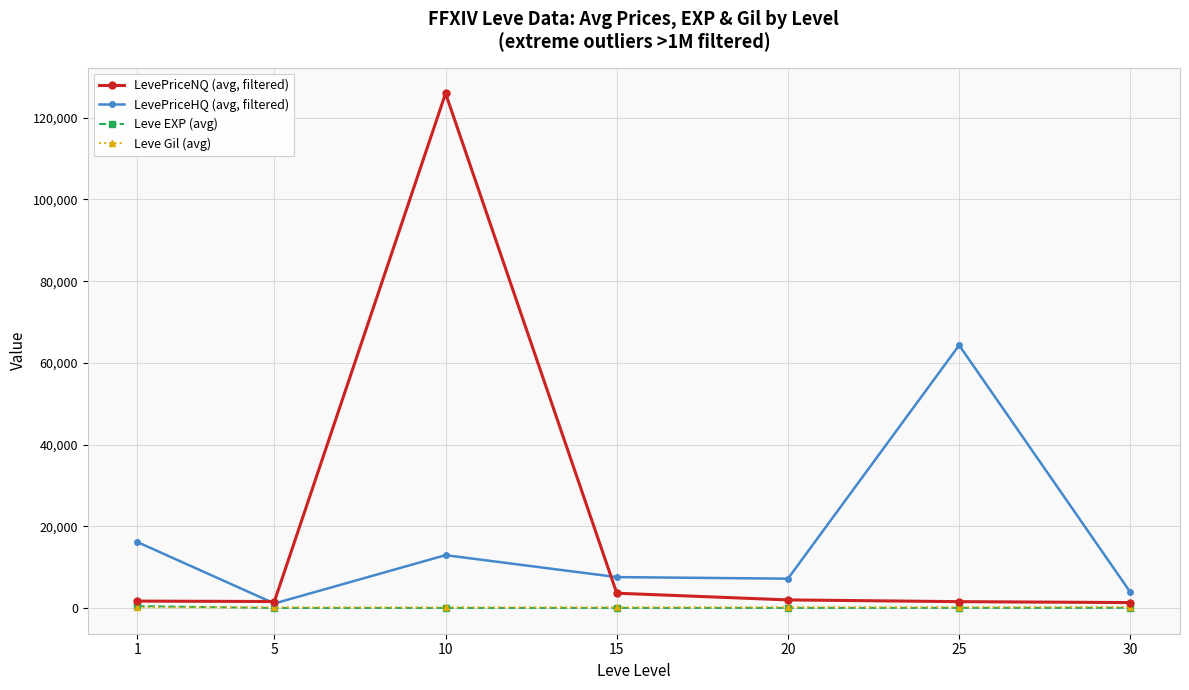

What is the maximum value shown in the chart?

125974.5